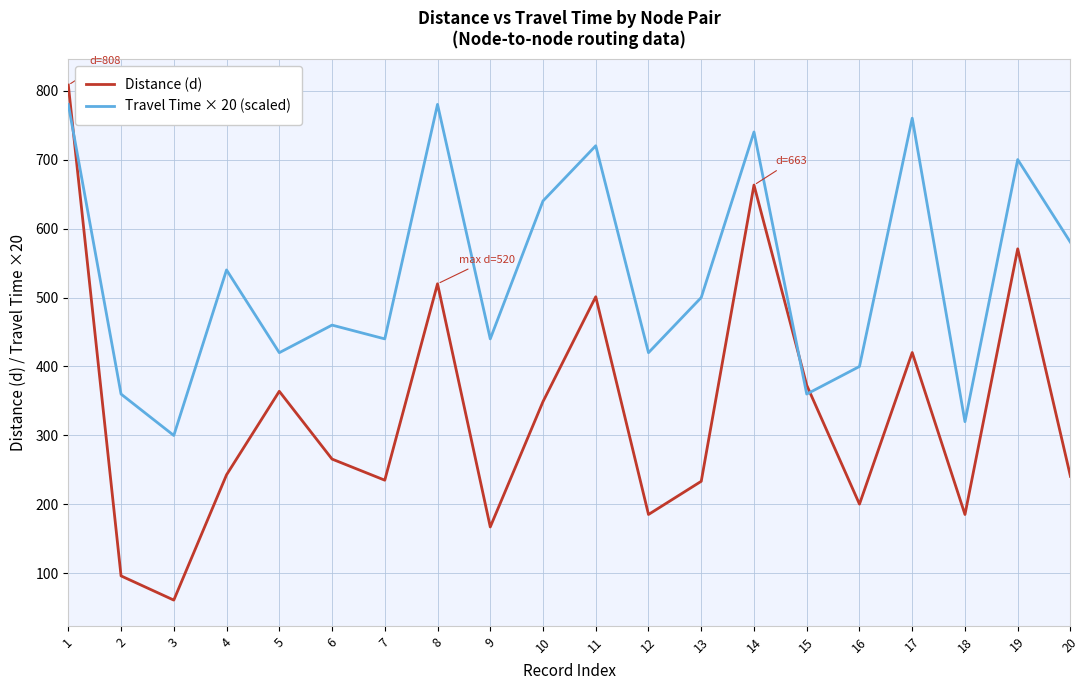

What is the smallest value displayed?

61.3